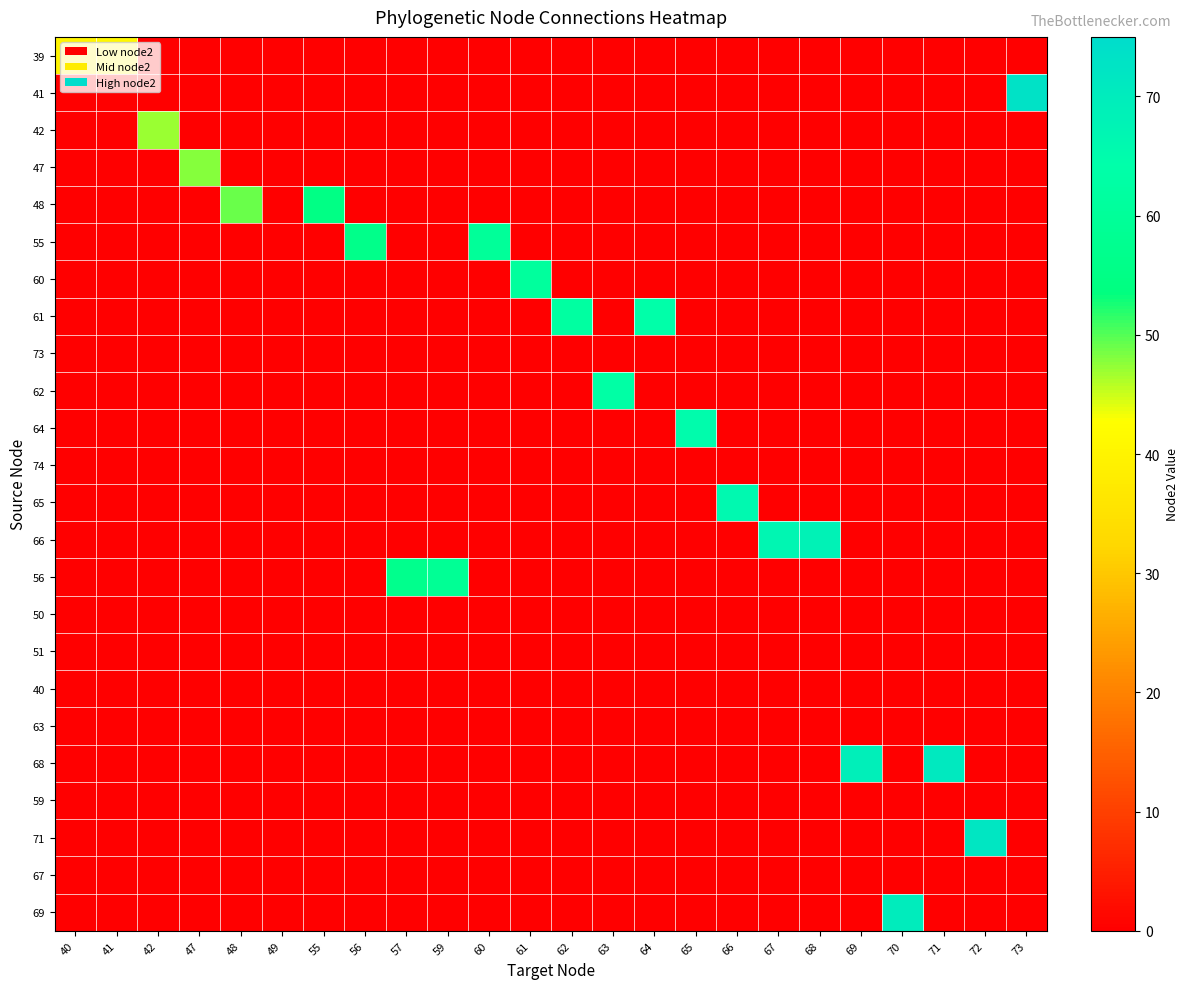

What is the difference between the highest and lowest values at 68?

68